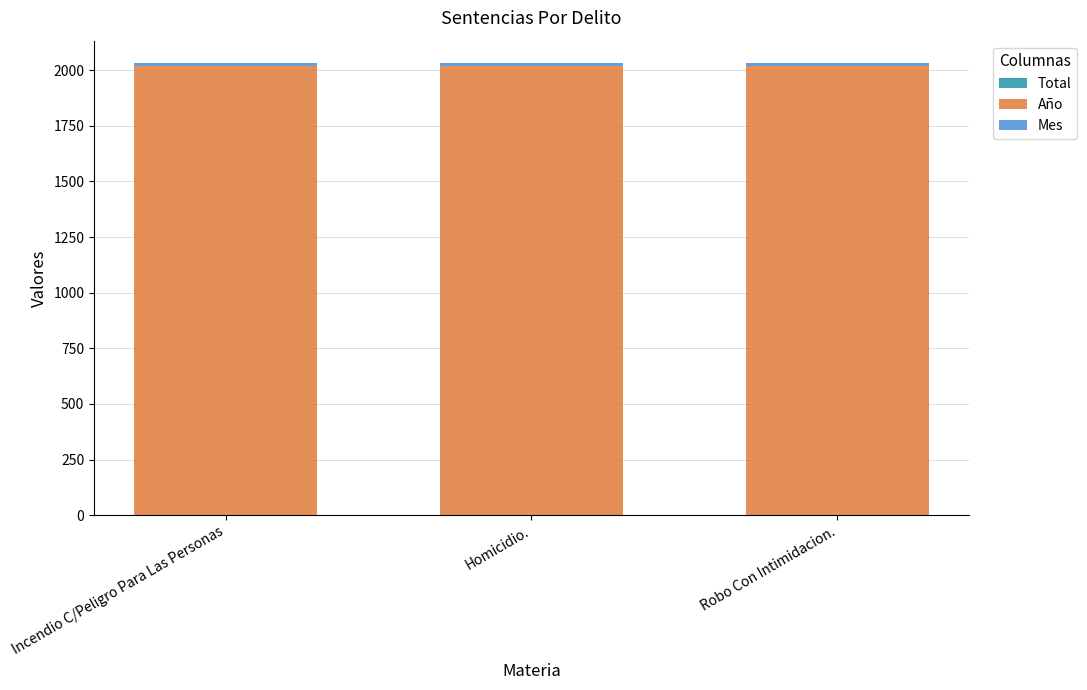

At how many categories does at least one series exceed 790?

3